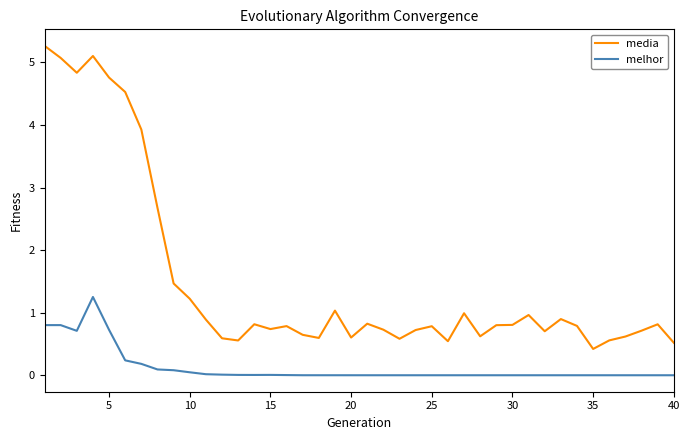

How many lines are shown in the chart?

2